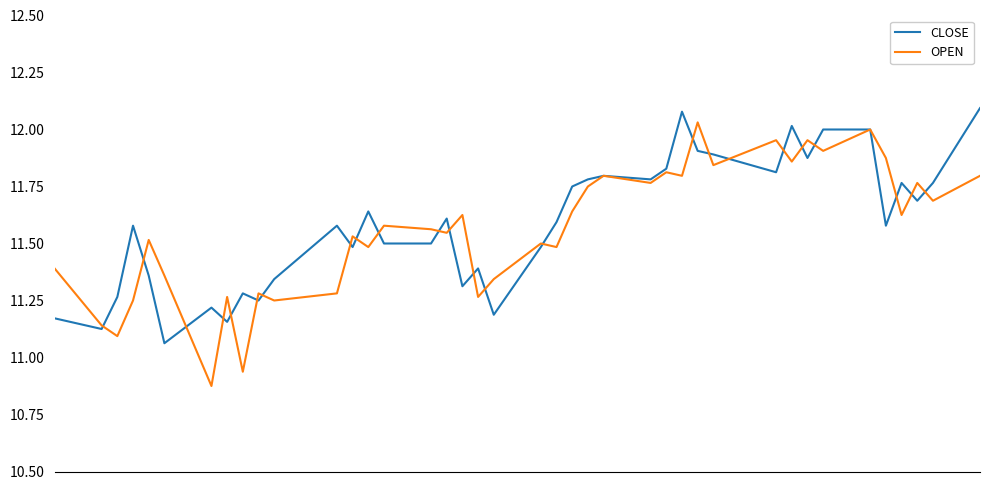

Which series has the widest spread of values?

OPEN